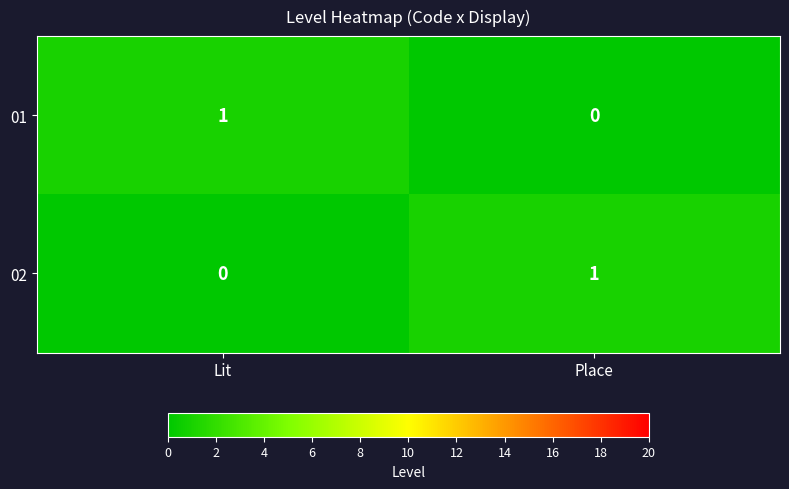

How many categories are shown in the chart?

2